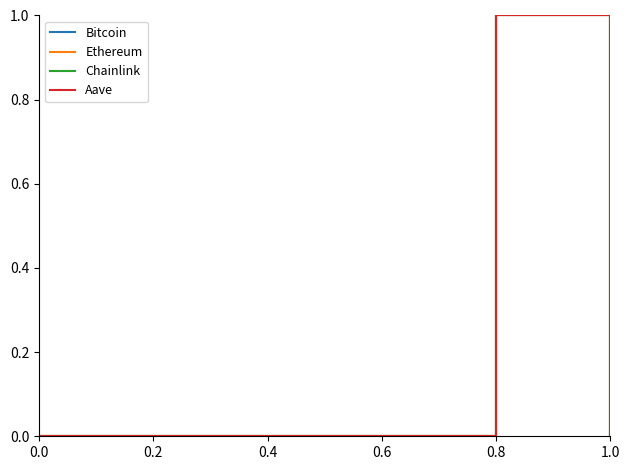

What is the approximate value of Ethereum at 0.8?

1.0